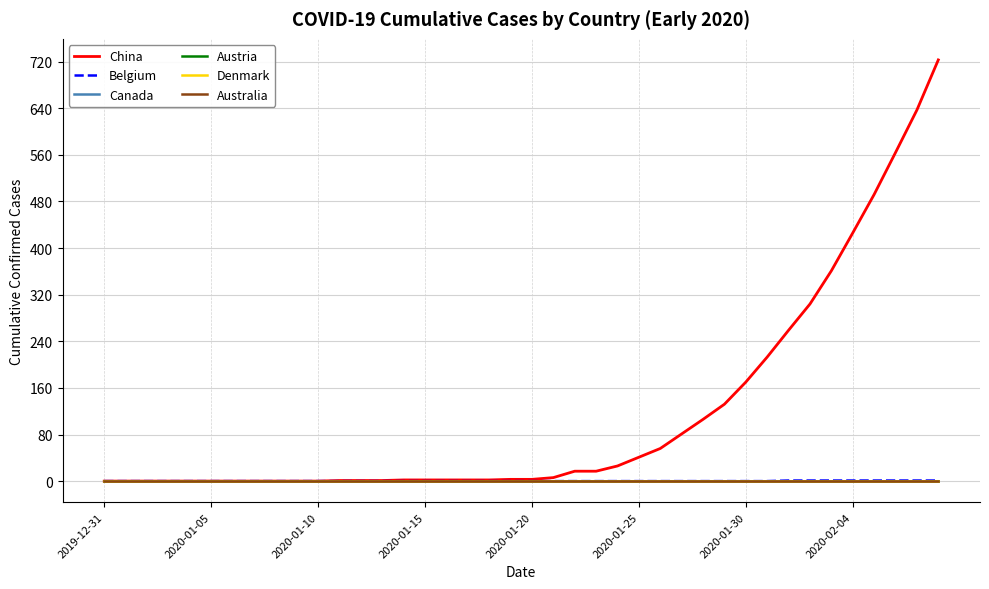

Reading right to left, what are all the values shown in this chart?

China: 723	637	564	492	426	361	304	259	213	170	132	106	81	56	41	26	17	17	6	3	3	2	2	2	2	2	1	1	1	0	0	0	0	0	0	0	0	0	0	0
Belgium: 1	1	1	1	1	1	1	1	0	0	0	0	0	0	0	0	0	0	0	0	0	0	0	0	0	0	0	0	0	0	0	0	0	0	0	0	0	0	0	0
Canada: 0	0	0	0	0	0	0	0	0	0	0	0	0	0	0	0	0	0	0	0	0	0	0	0	0	0	0	0	0	0	0	0	0	0	0	0	0	0	0	0
Austria: 0	0	0	0	0	0	0	0	0	0	0	0	0	0	0	0	0	0	0	0	0	0	0	0	0	0	0	0	0	0	0	0	0	0	0	0	0	0	0	0
Denmark: 0	0	0	0	0	0	0	0	0	0	0	0	0	0	0	0	0	0	0	0	0	0	0	0	0	0	0	0	0	0	0	0	0	0	0	0	0	0	0	0
Australia: 0	0	0	0	0	0	0	0	0	0	0	0	0	0	0	0	0	0	0	0	0	0	0	0	0	0	0	0	0	0	0	0	0	0	0	0	0	0	0	0